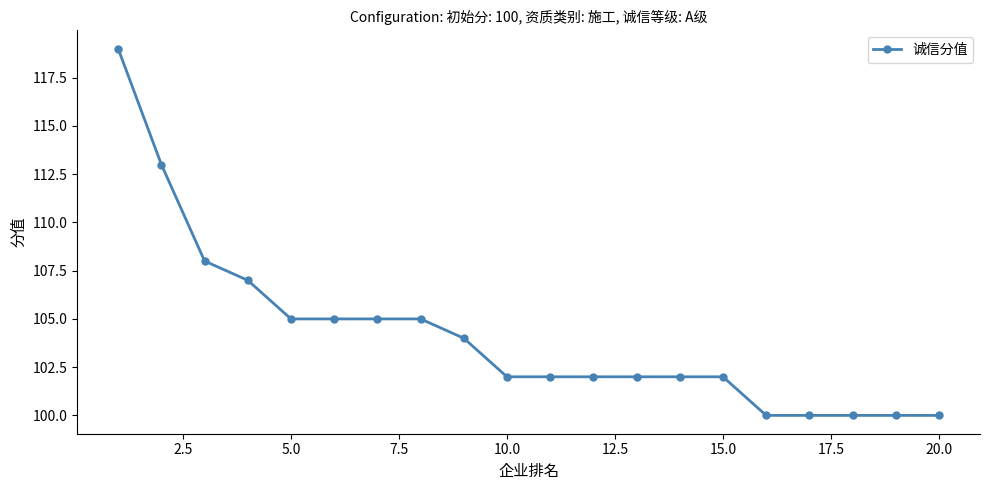

Reading left to right, transcribe all the data shown in this chart.

119	113	108	107	105	105	105	105	104	102	102	102	102	102	102	100	100	100	100	100